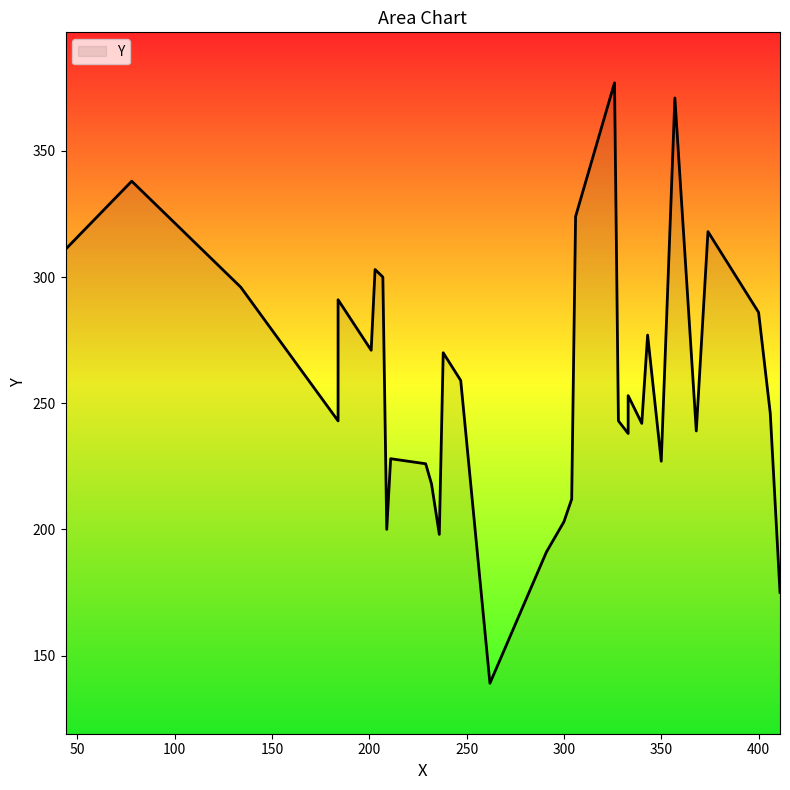

Is it true that the value at 411 is 240?

False